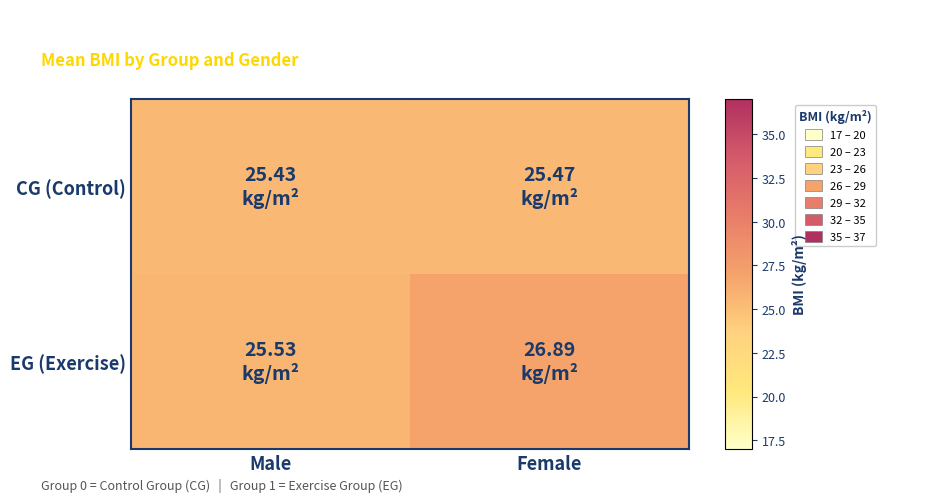

Reading left to right, what are all the values shown in this chart?

CG (Control): Male=25.4	Female=25.5
EG (Exercise): Male=25.5	Female=26.9